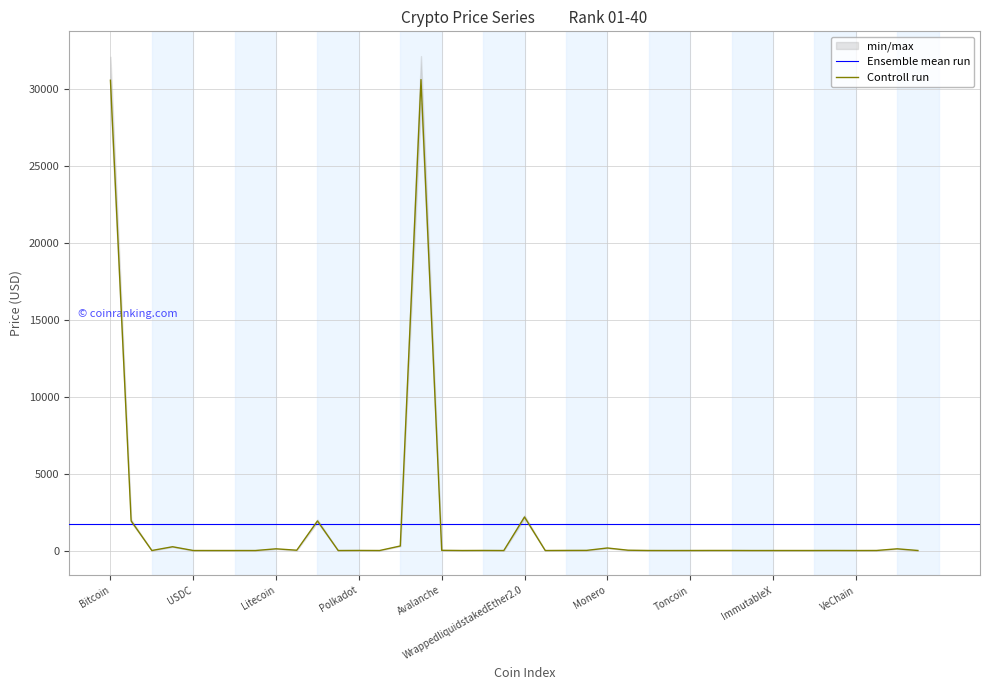

Rank the categories by value from highest to lowest.

WrappedBTC, Bitcoin, WrappedliquidstakedEther2.0, Ethereum, WrappedEther, BitcoinCash, BNB, Monero, Litecoin, Quant, EthereumClassic, Solana, Avalanche, Cosmos, Chainlink, Uniswap, Polkadot, InternetComputer, Filecoin, HuobiToken, MXToken, LidoDAOToken, RenderToken, Toncoin, ARBITRUM, TetherUSD, USDC, Dai, BinanceUSD, Frax, ImmutableX, Polygon, XRP, Cardano, Stellar, TRON, Dogecoin, Hedera, VeChain, ShibaInu